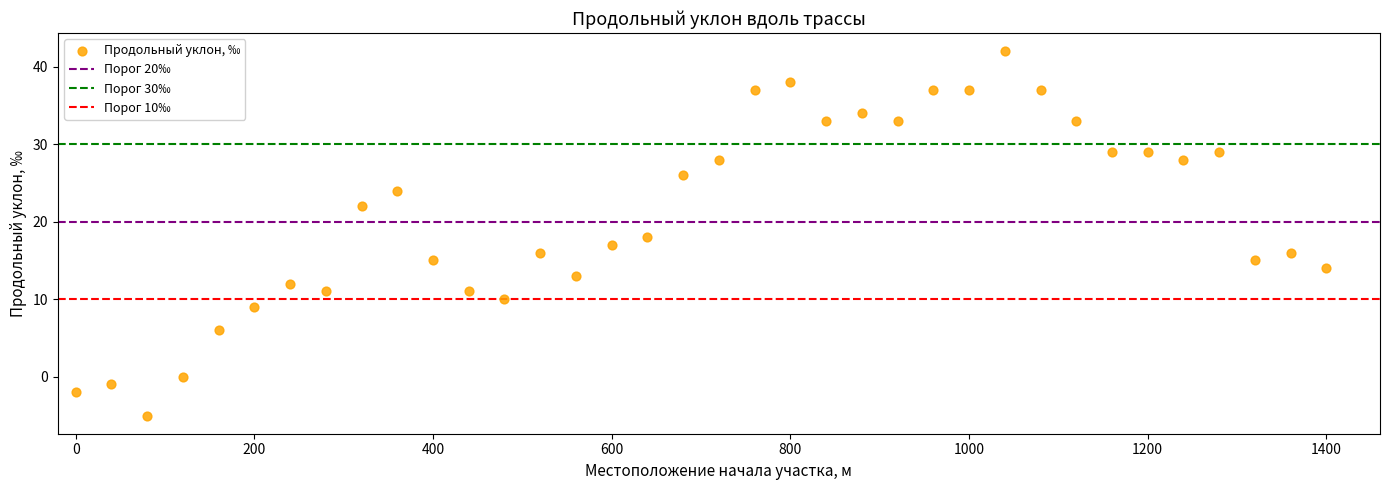

What is the range of X values (max minus min)?

1400